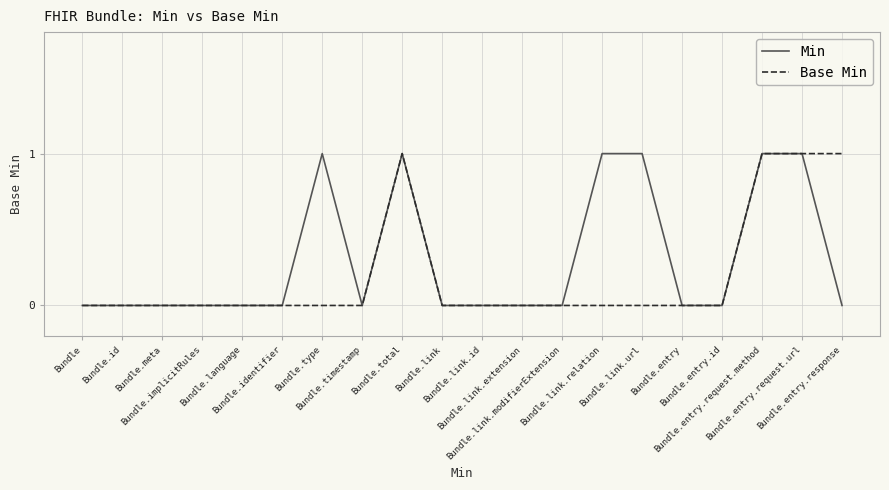

What is the greatest value displayed?

1